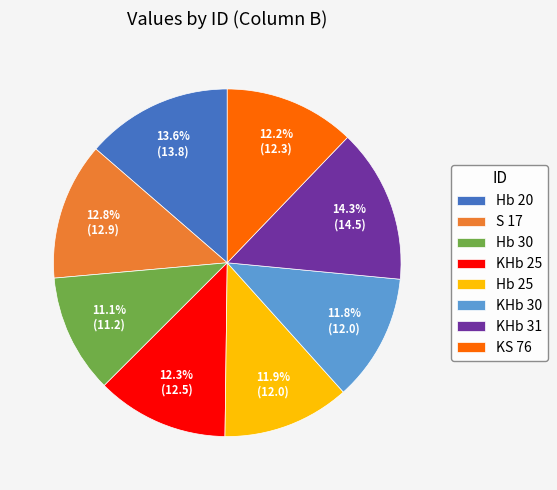

Which slice is the smallest?

Hb 30